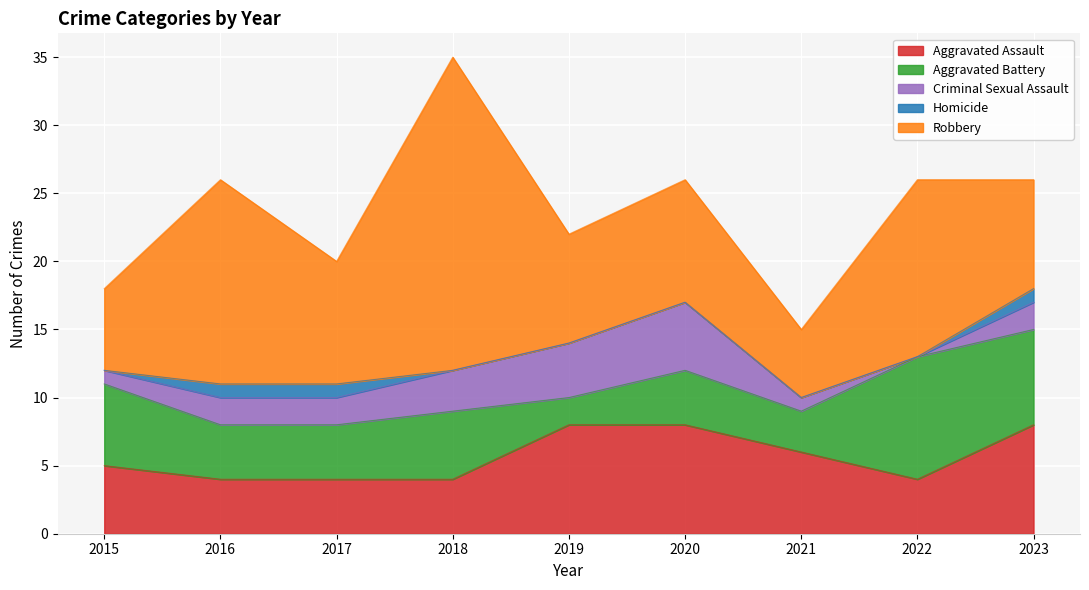

What is the sum of the Aggravated Assault values at 2019 and 2022?

12